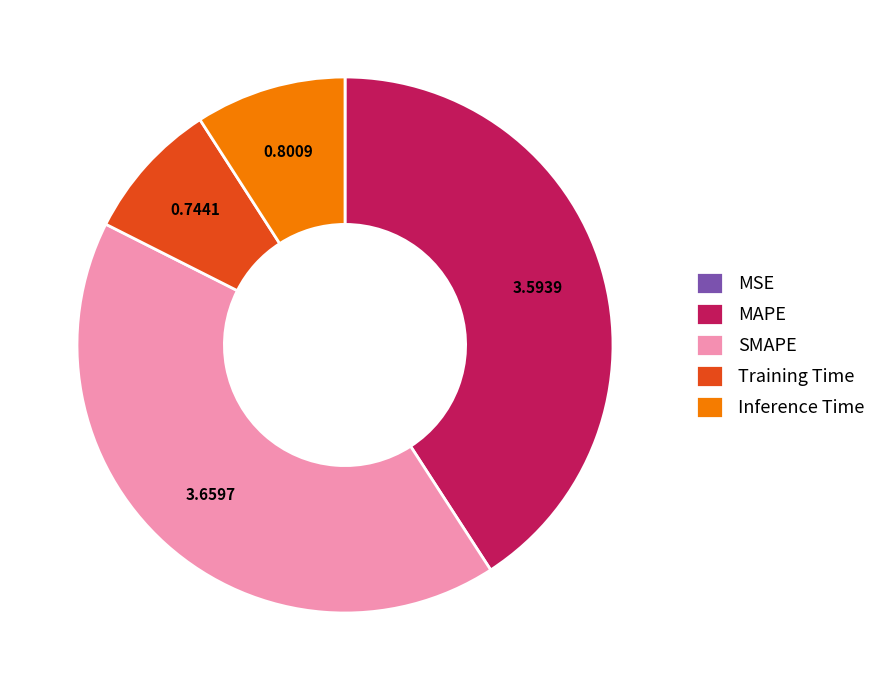

What is the largest slice in the pie chart?

SMAPE